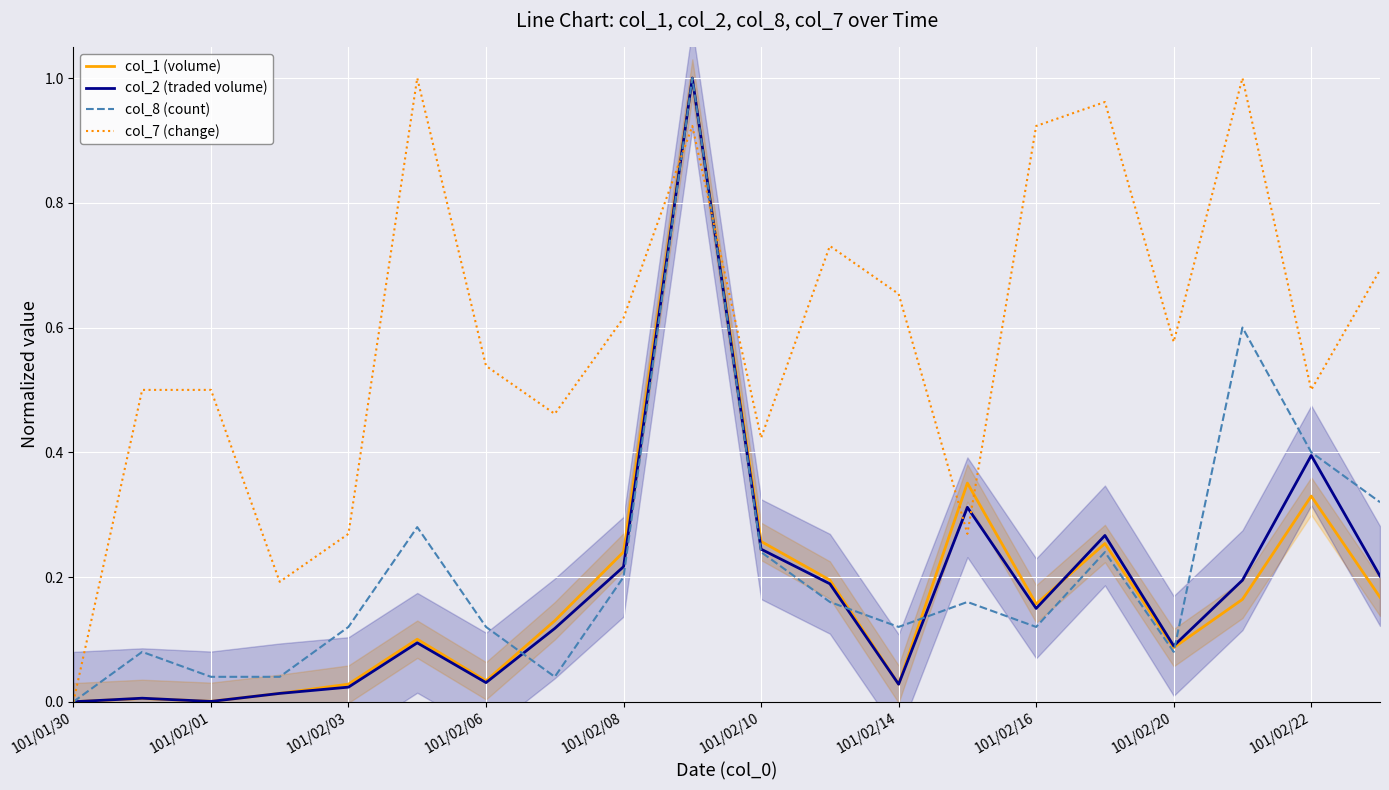

The value of col_8 (count) at 101/02/22 is 0.3. True or false?

False